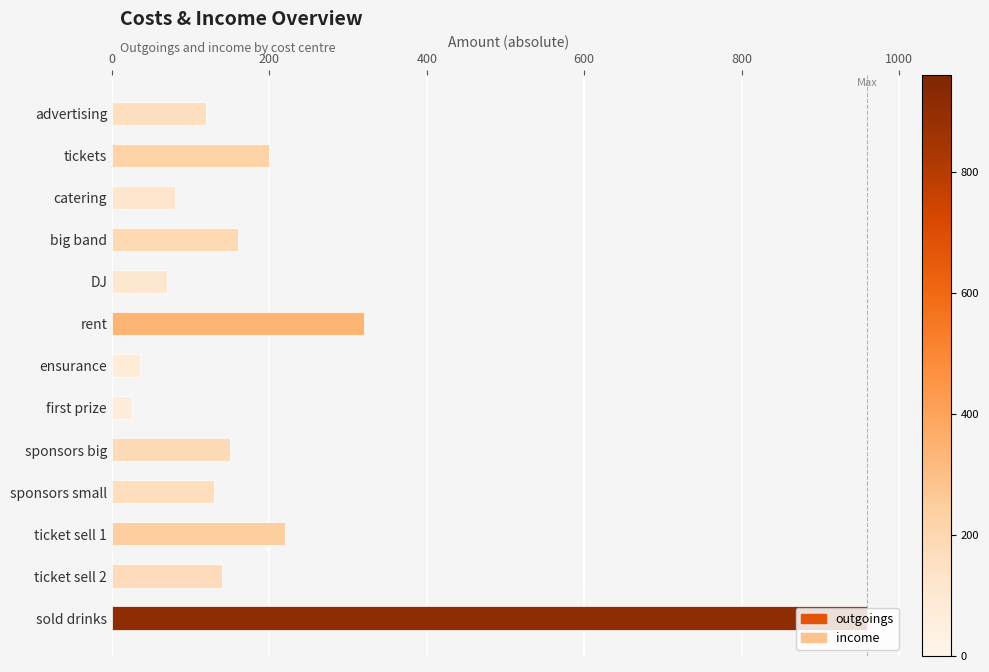

What is the difference between the maximum and minimum values?

935